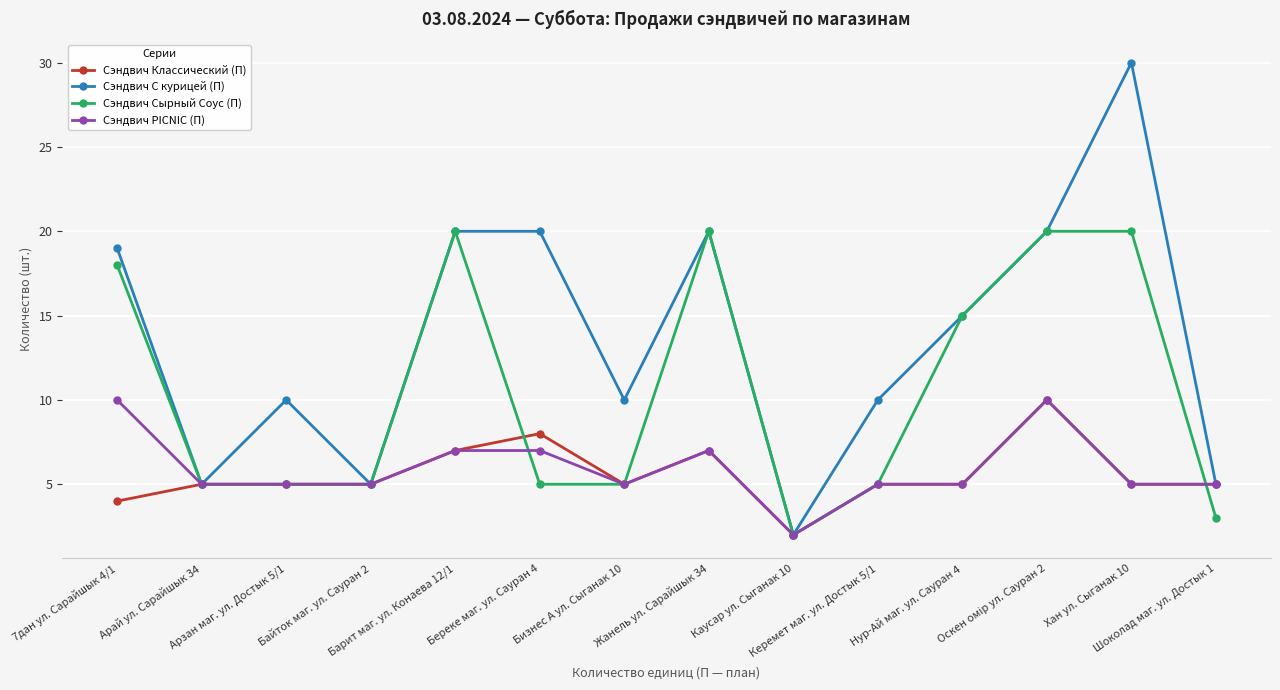

Which series has the widest spread of values?

Сэндвич С курицей (П)